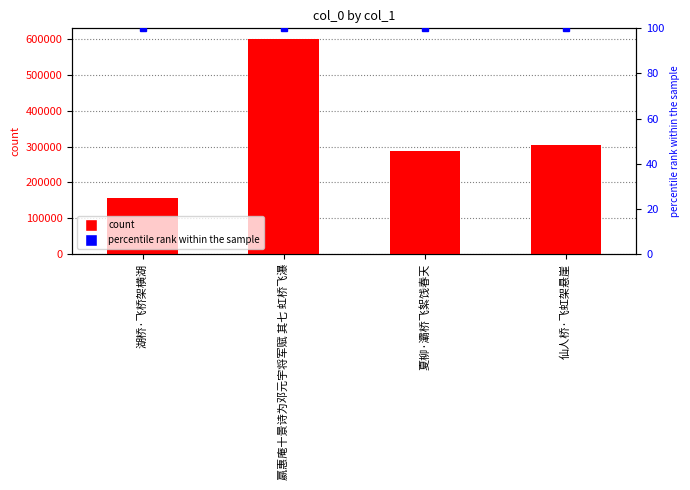

What is the spread (max minus min) of values at 湖桥·飞桥架横湖?

154931